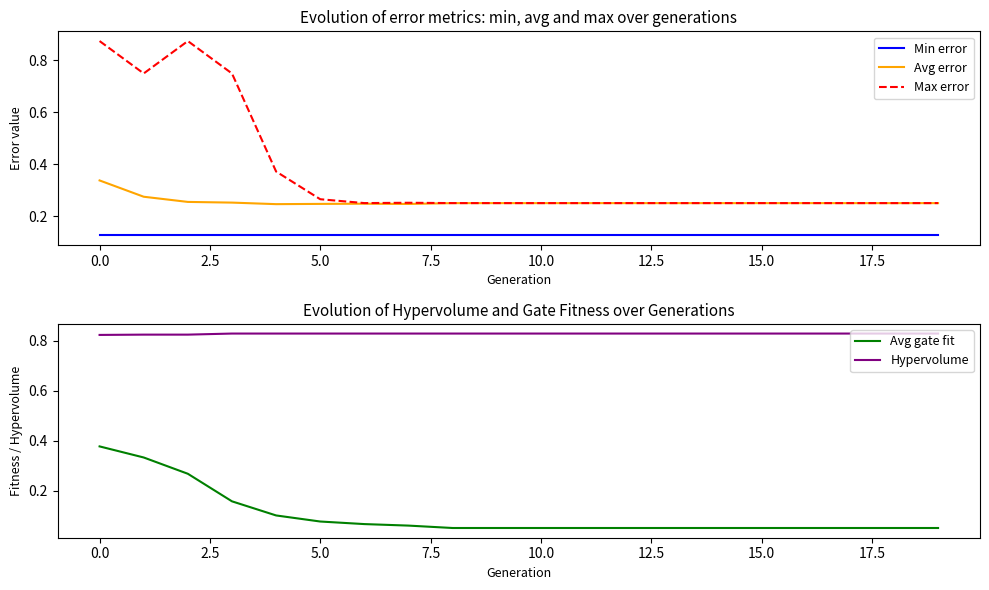

The Max error series shows 0.2 at 12. True or false?

True